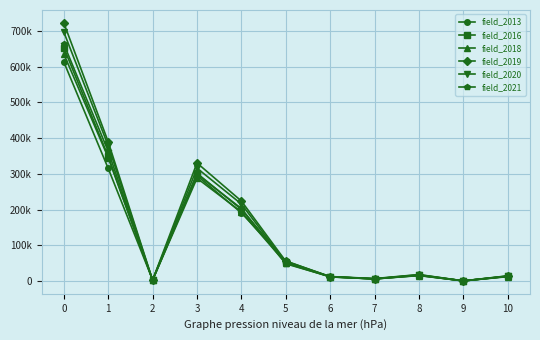

Which series has the largest total across all categories?

field_2019